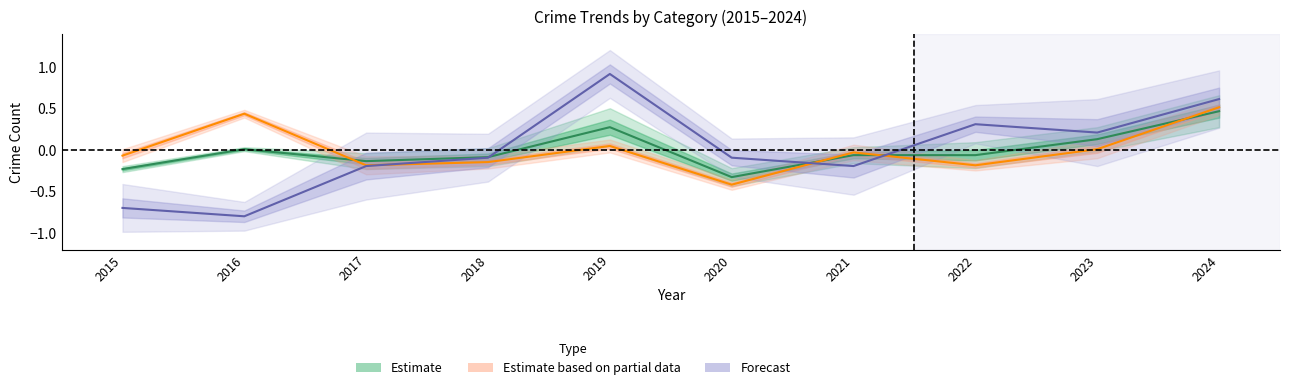

How many values in the Forecast series exceed 0?

4